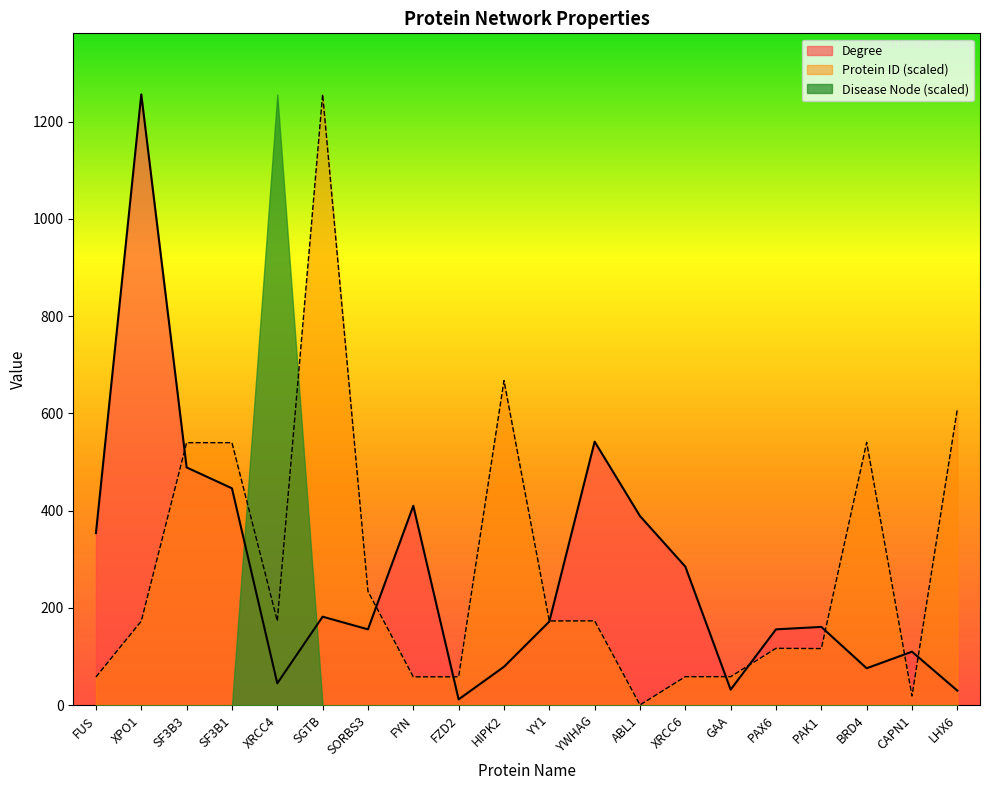

Between SF3B1 and SGTB, which series saw the biggest shift?

Protein ID (scaled)